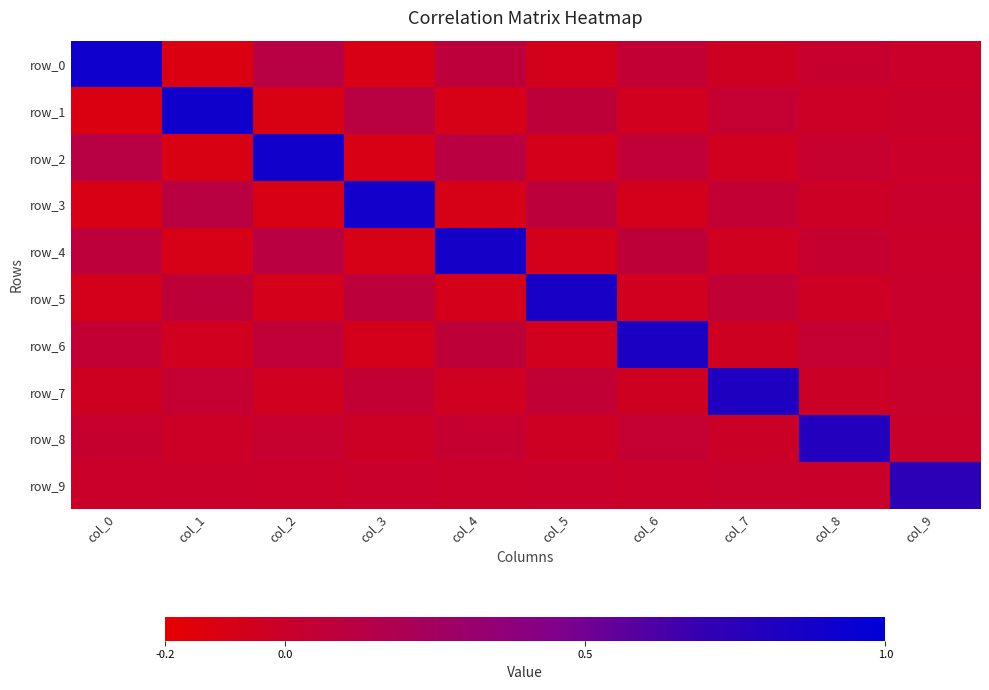

Reading right to left, list all the values displayed in this chart.

row_0: -0.0	0.0	-0.0	0.1	-0.1	0.1	-0.1	0.1	-0.1	0.9
row_1: 0.0	-0.0	0.0	-0.1	0.1	-0.1	0.1	-0.1	0.9	-0.1
row_2: -0.0	0.0	-0.0	0.1	-0.1	0.1	-0.1	0.9	-0.1	0.1
row_3: 0.0	-0.0	0.0	-0.1	0.1	-0.1	0.9	-0.1	0.1	-0.1
row_4: -0.0	0.0	-0.0	0.1	-0.1	0.9	-0.1	0.1	-0.1	0.1
row_5: 0.0	-0.0	0.1	-0.1	0.9	-0.1	0.1	-0.1	0.1	-0.1
row_6: -0.0	0.0	-0.0	0.8	-0.1	0.1	-0.1	0.1	-0.1	0.1
row_7: 0.0	-0.0	0.8	-0.0	0.1	-0.0	0.0	-0.0	0.0	-0.0
row_8: 0.0	0.8	-0.0	0.0	-0.0	0.0	-0.0	0.0	-0.0	0.0
row_9: 0.7	0.0	0.0	-0.0	0.0	-0.0	0.0	-0.0	0.0	-0.0